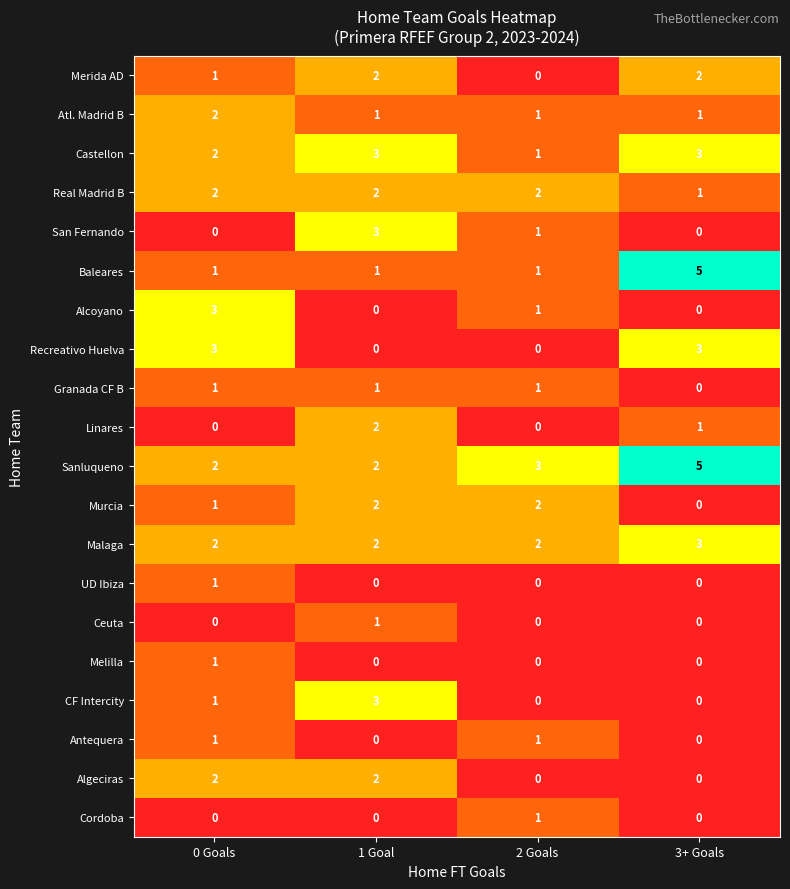

True or false: UD Ibiza has a value of 0 at 3+ Goals.

True